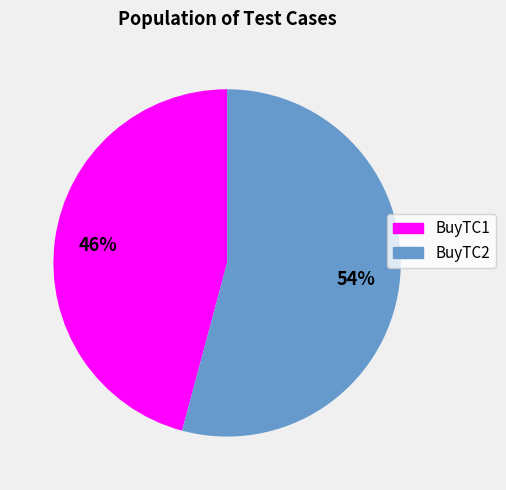

To the nearest percent, what is the average slice percentage?

50%